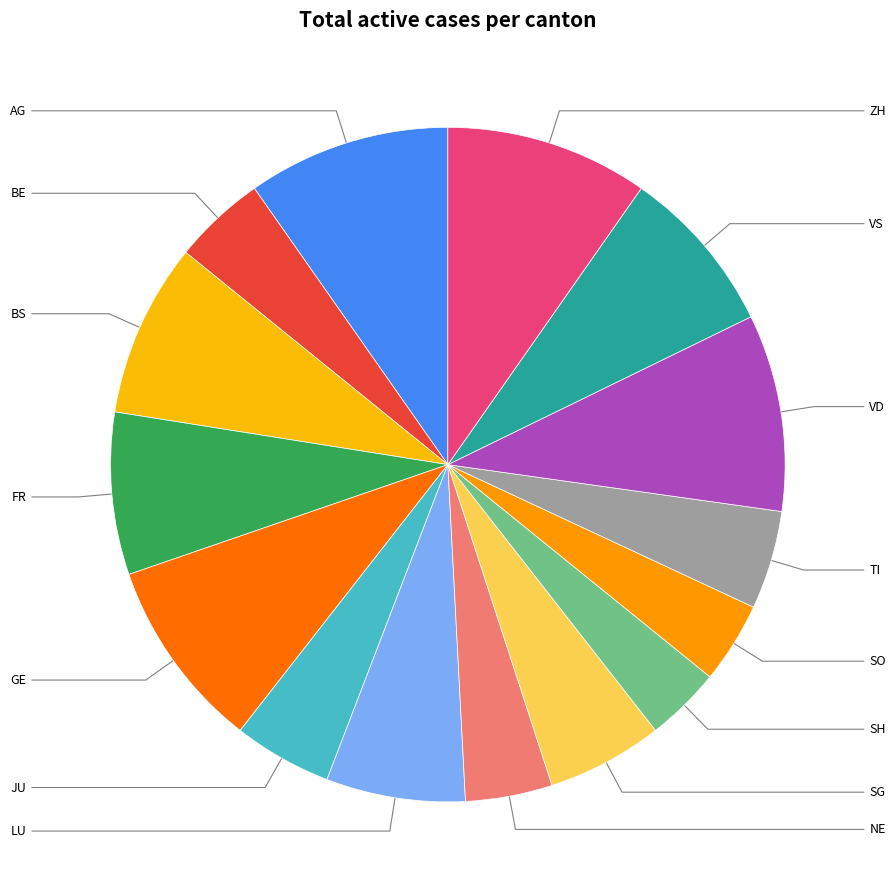

Rank the categories by value from highest to lowest.

AG, ZH, VD, GE, BS, VS, FR, LU, SG, JU, TI, BE, NE, SO, SH